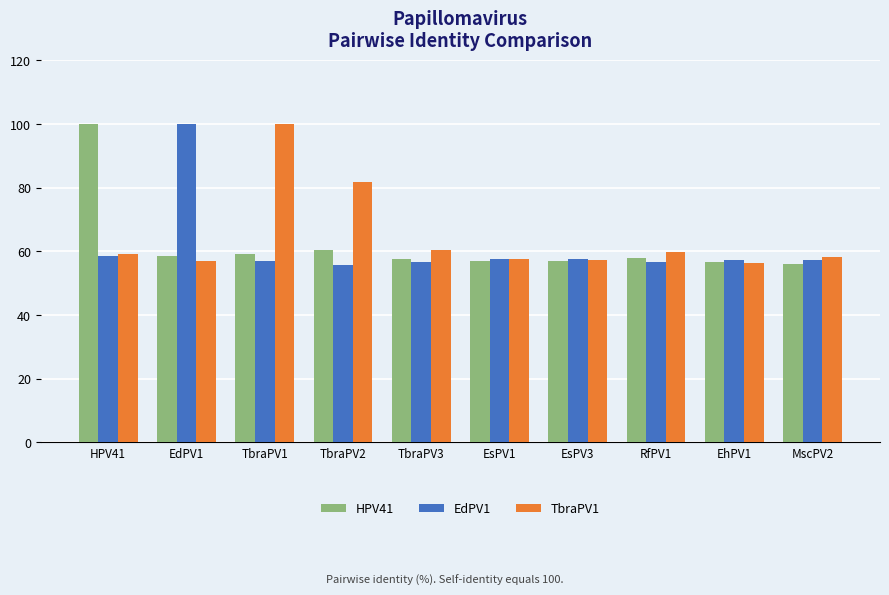

What is the difference between the highest and lowest values at HPV41?

41.4